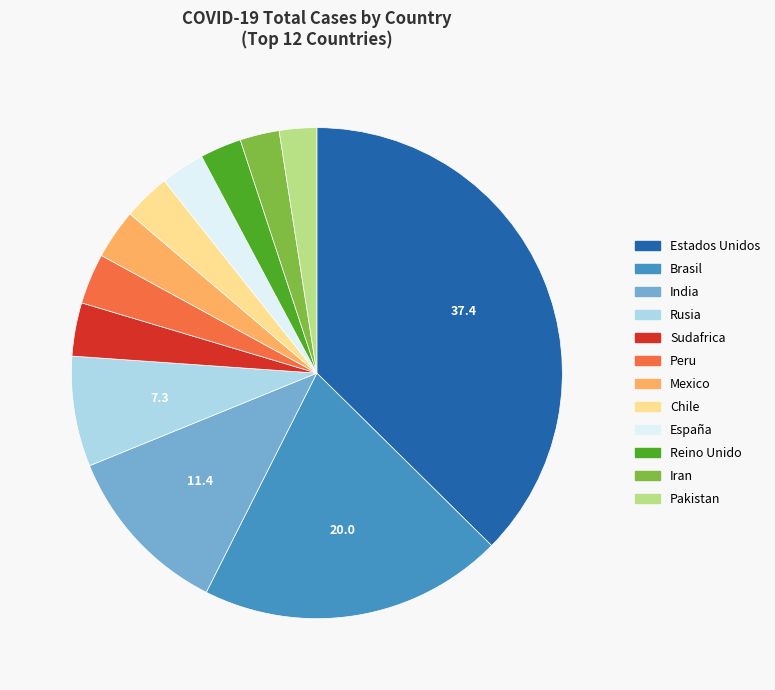

How many segments does this pie chart have?

12